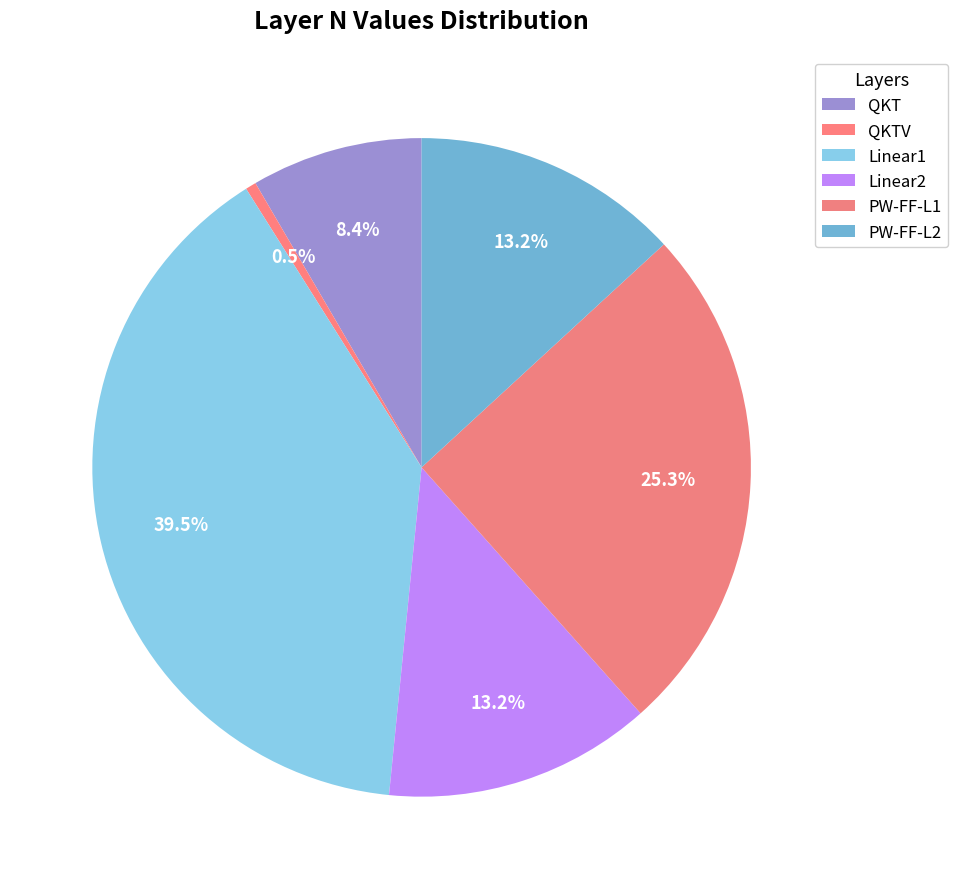

Which slice is the largest?

Linear1